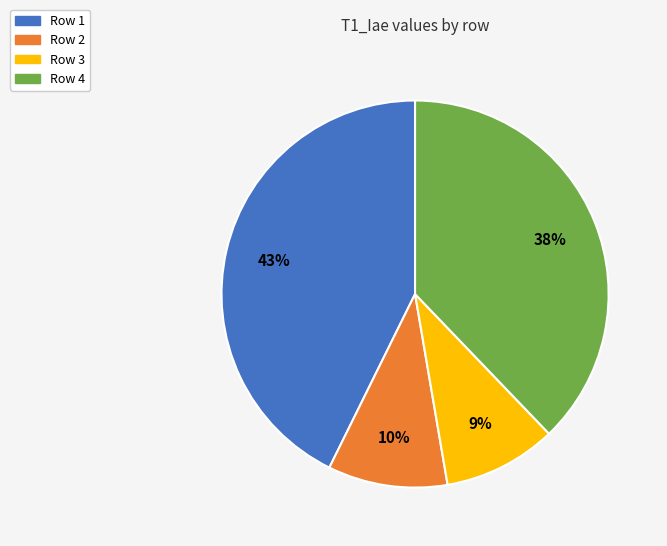

Is there any slice that represents more than half of the pie?

No